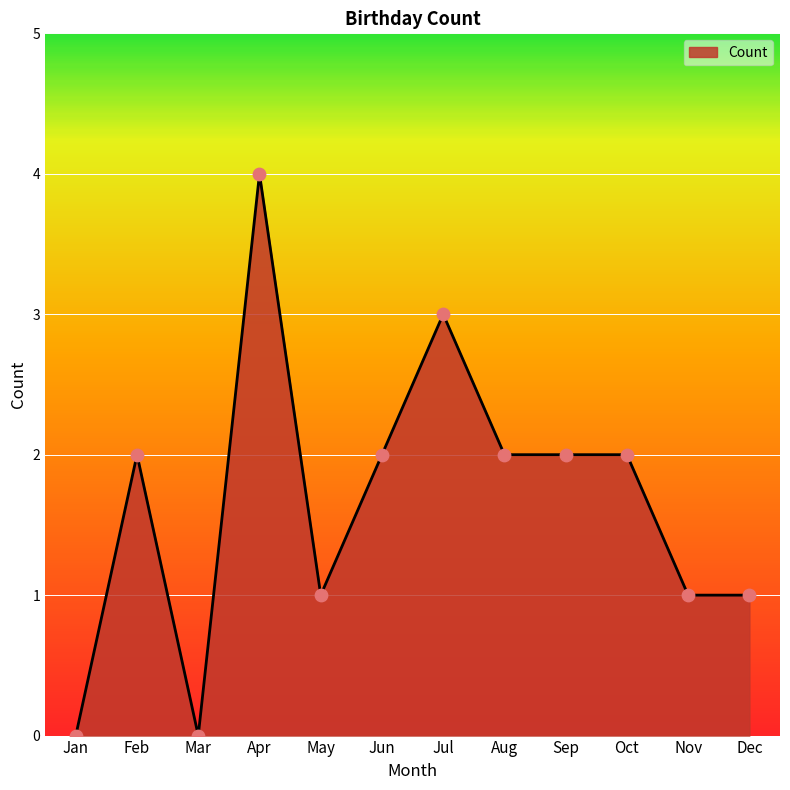

Which has a higher value, Jun or Jul?

Jul